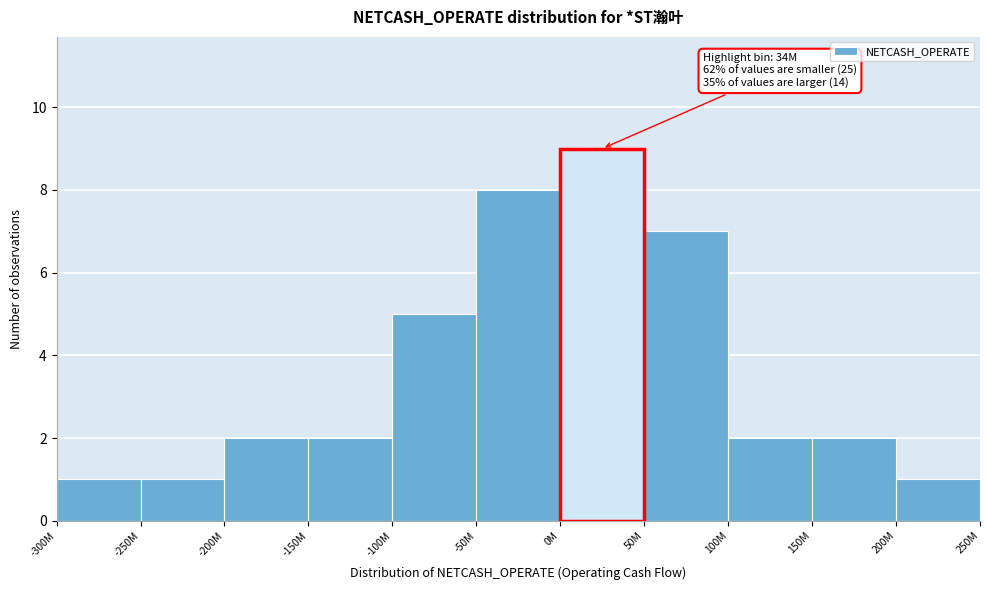

Reading left to right, transcribe all the data shown in this chart.

-300M=1	-250M=1	-200M=2	-150M=2	-100M=5	-50M=8	0M=9	50M=7	100M=2	150M=2	200M=1